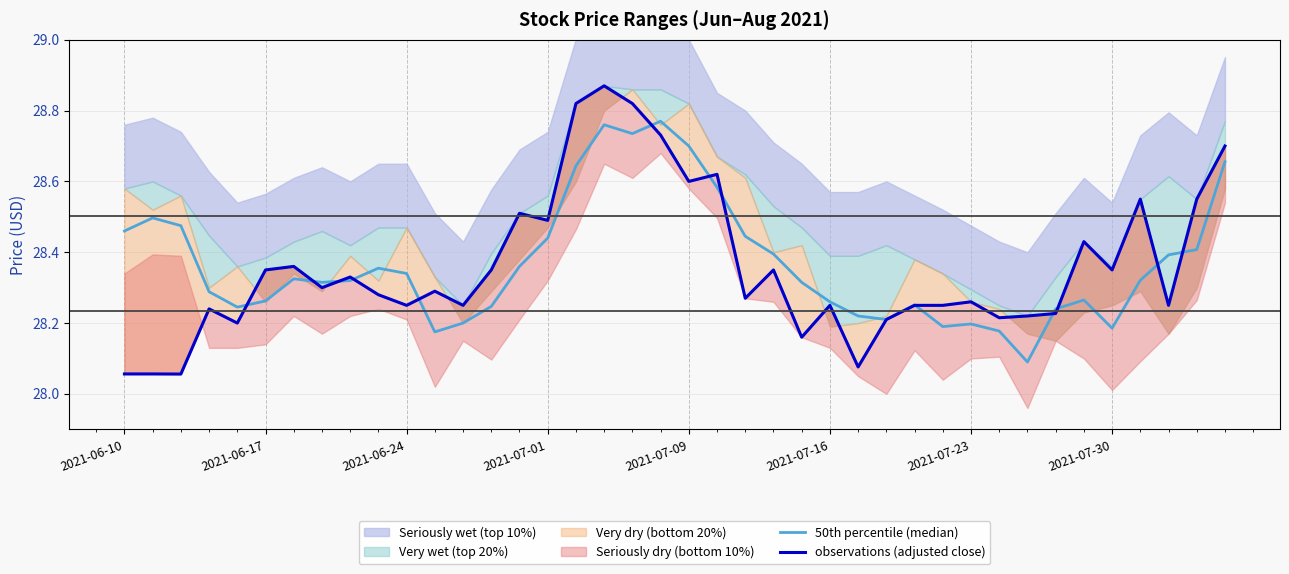

What is the average value of the 50th percentile (median) series?

28.4